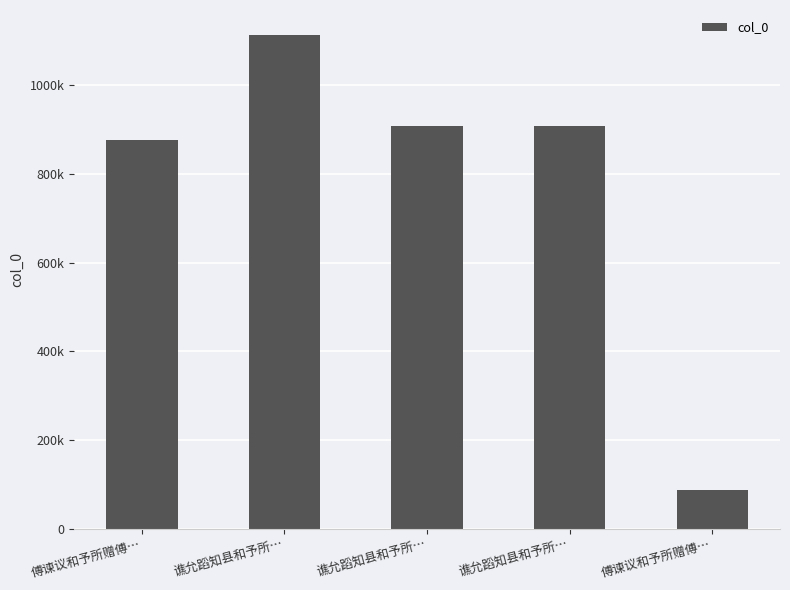

Are the bars horizontal?

No